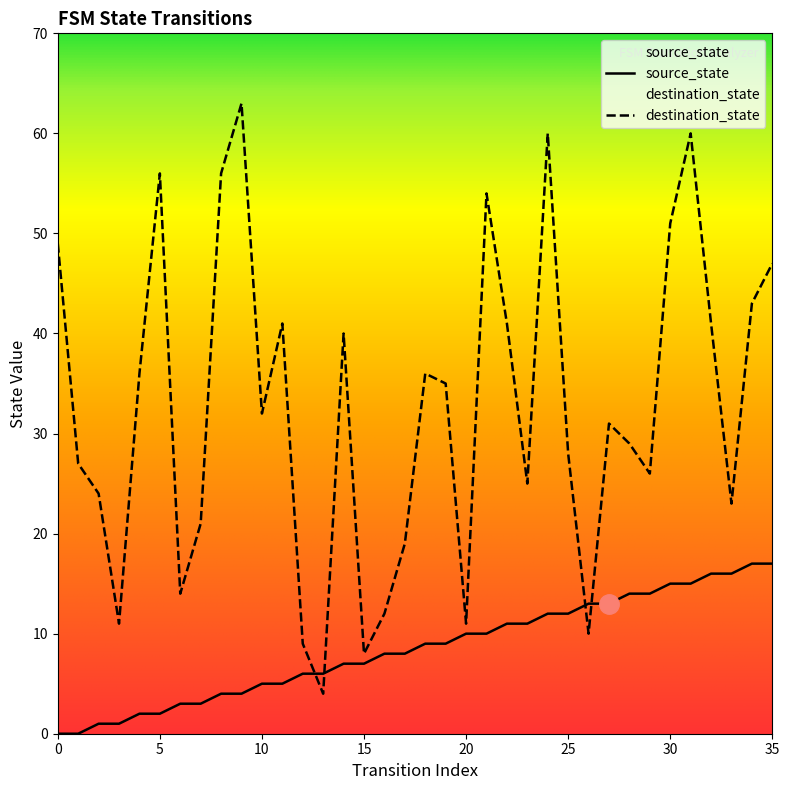

List the series in order of their peak value, lowest first.

source_state, destination_state